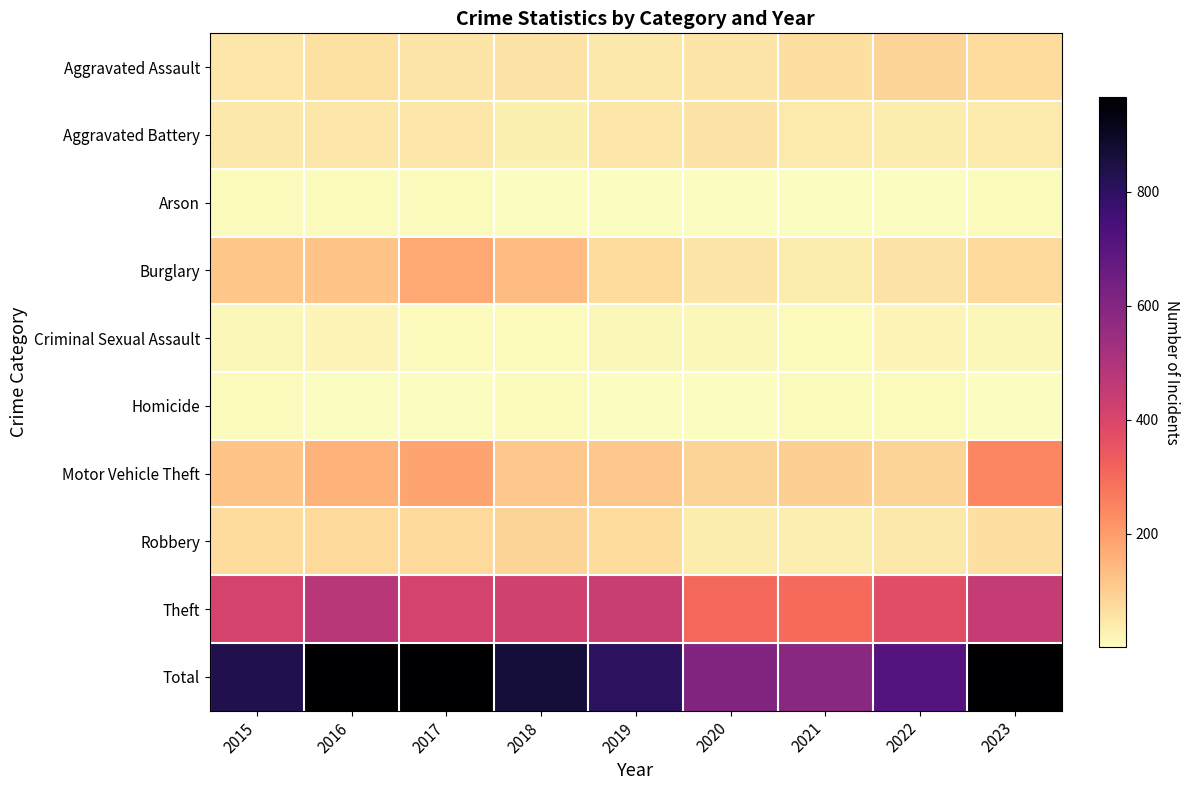

Reading right to left, extract all data points from this chart.

Aggravated Assault: 2023=71	2022=84	2021=62	2020=52	2019=43	2018=57	2017=52	2016=58	2015=47
Aggravated Battery: 2023=42	2022=37	2021=39	2020=57	2019=48	2018=30	2017=48	2016=50	2015=44
Arson: 2023=7	2022=4	2021=2	2020=1	2019=4	2018=4	2017=7	2016=7	2015=7
Burglary: 2023=73	2022=57	2021=38	2020=53	2019=71	2018=134	2017=178	2016=121	2015=115
Criminal Sexual Assault: 2023=13	2022=18	2021=12	2020=15	2019=15	2018=10	2017=12	2016=17	2015=13
Homicide: 2023=4	2022=8	2021=6	2020=1	2019=2	2018=6	2017=3	2016=3	2015=6
Motor Vehicle Theft: 2023=243	2022=85	2021=97	2020=87	2019=112	2018=111	2017=183	2016=154	2015=120
Robbery: 2023=62	2022=43	2021=33	2020=38	2019=70	2018=87	2017=74	2016=76	2015=70
Theft: 2023=449	2022=376	2021=300	2020=303	2019=442	2018=423	2017=409	2016=479	2015=409
Total: 2023=964	2022=712	2021=589	2020=607	2019=807	2018=862	2017=966	2016=965	2015=831